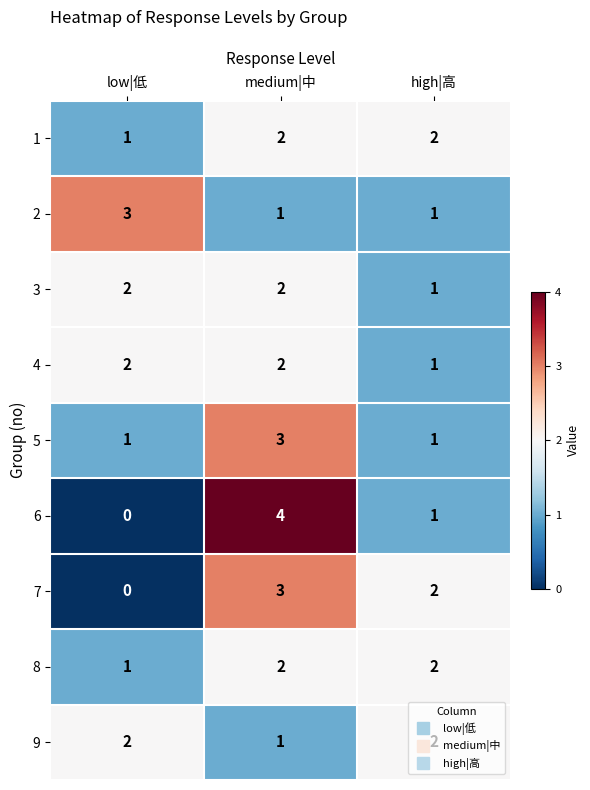

True or false: 5 has a value of 3 at medium|中.

True